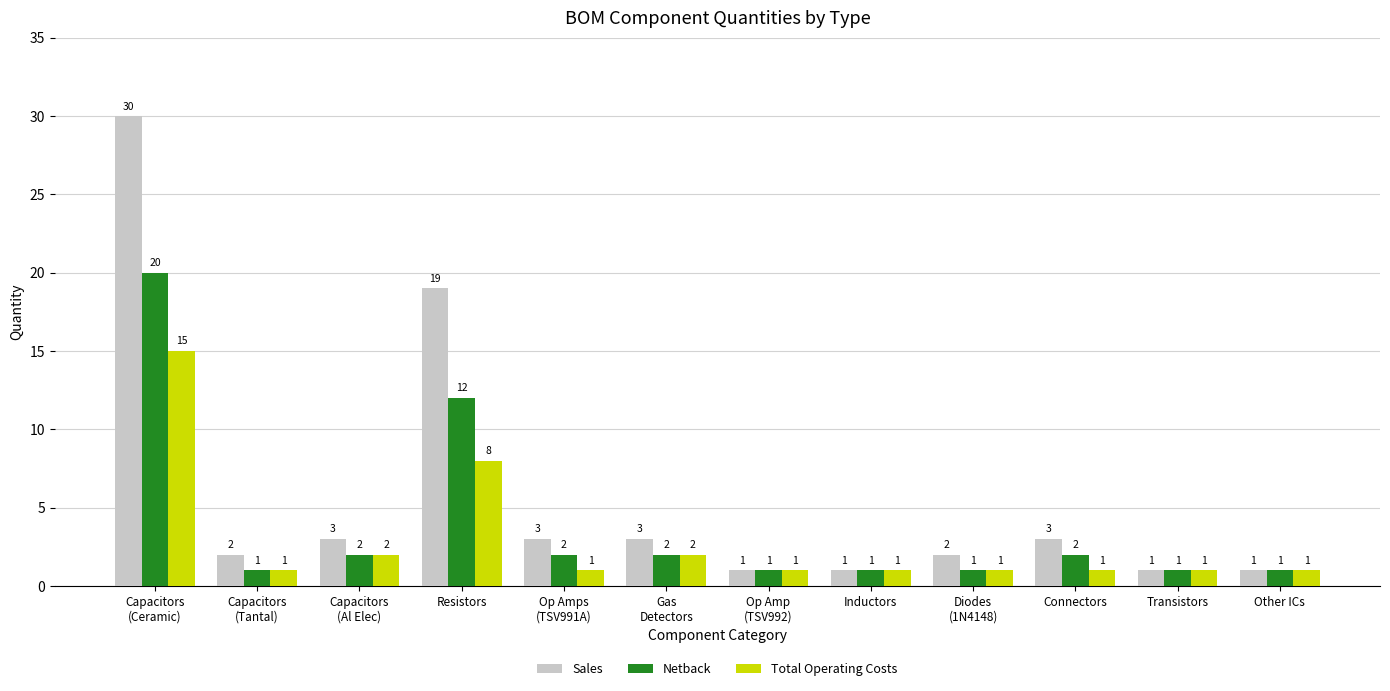

Which series has the largest range (max minus min)?

Sales